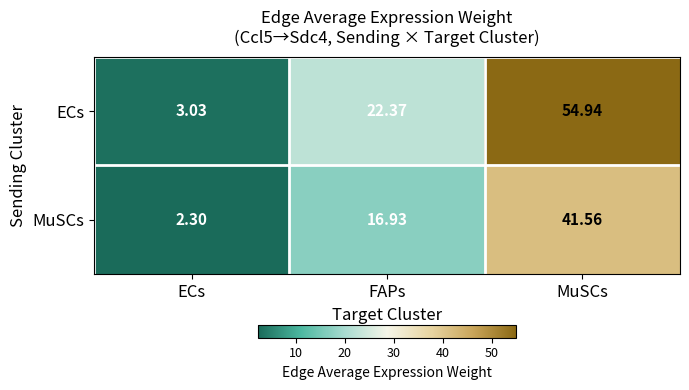

At which label does MuSCs reach its peak?

MuSCs